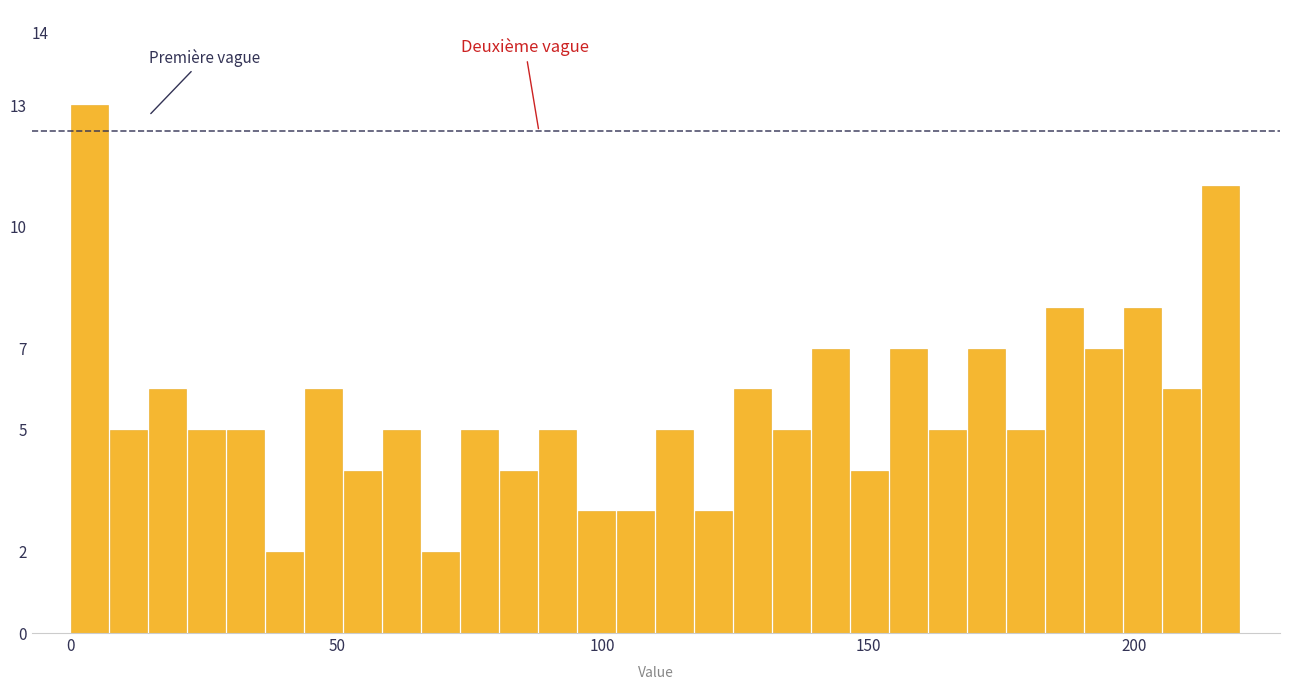

Read against the x-axis, roughly where is the centre of the tallest bar?

5